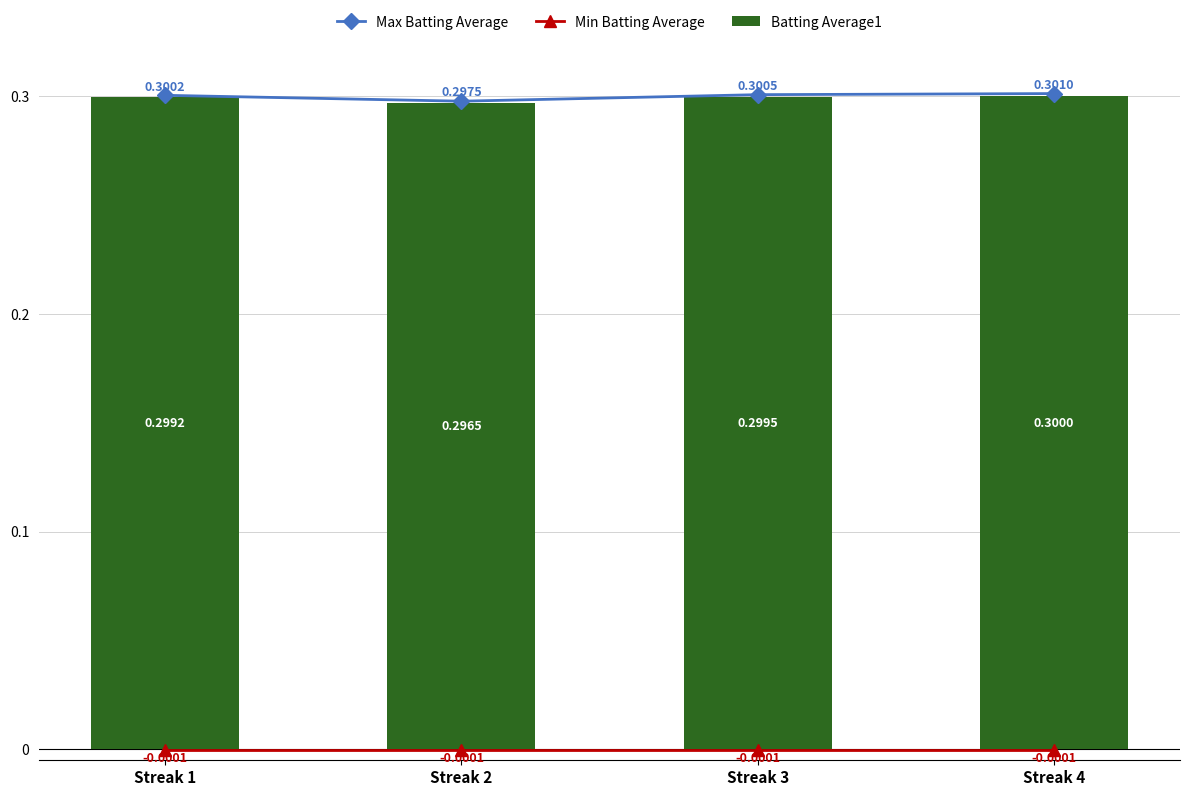

Which series has the widest spread of values?

Max Batting Average